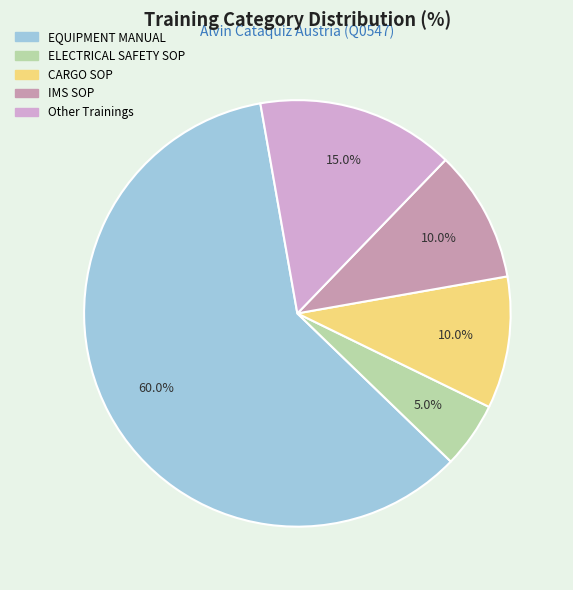

Is there a majority slice in this chart?

Yes